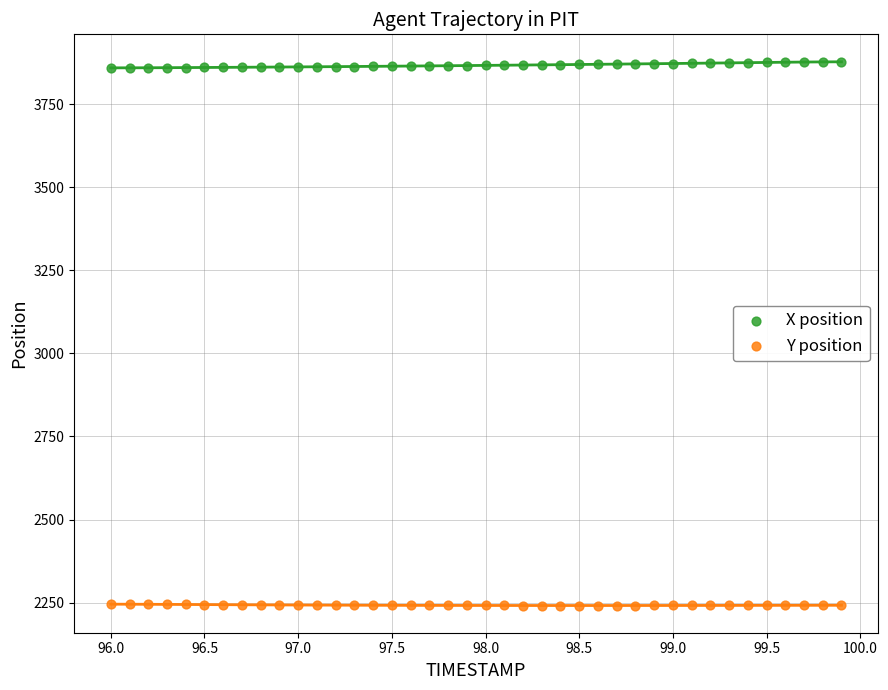

Which series reaches the minimum Y coordinate?

Y position